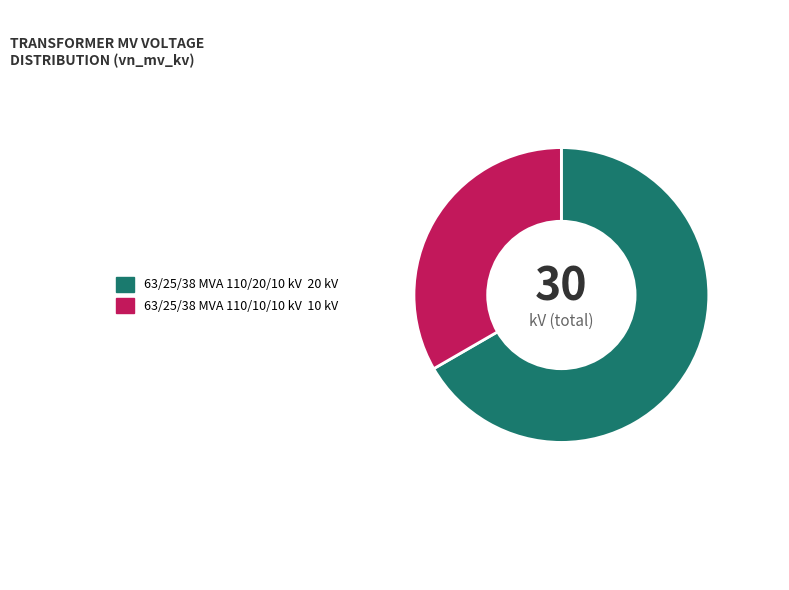

How many slices are in this pie chart?

2